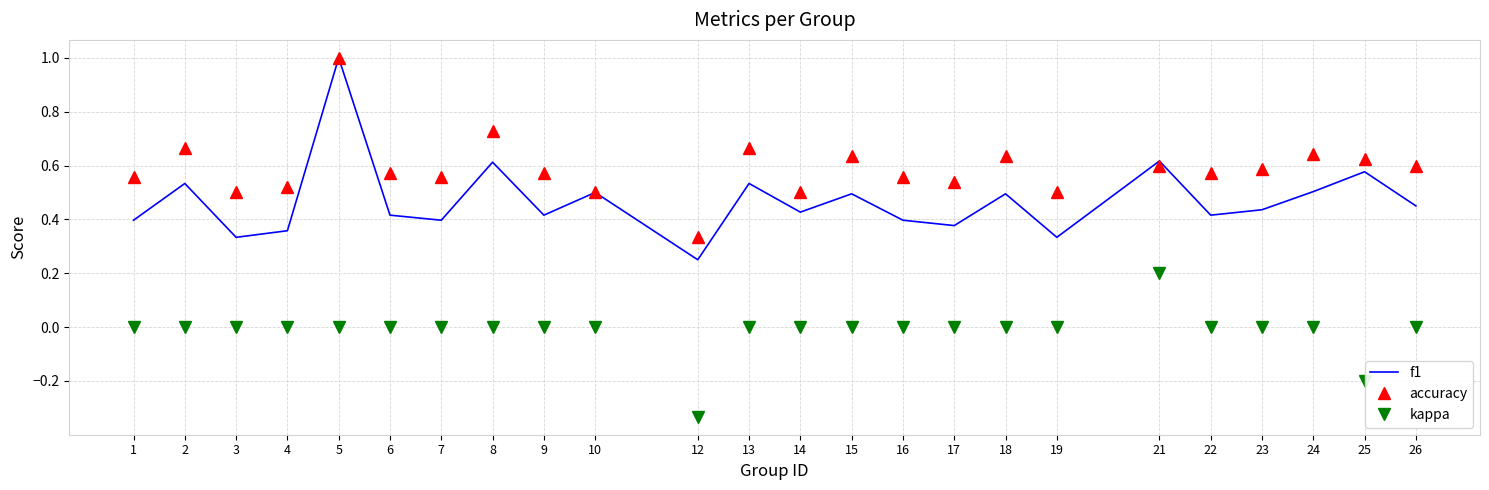

What are all the series names shown in the legend?

f1, accuracy, kappa